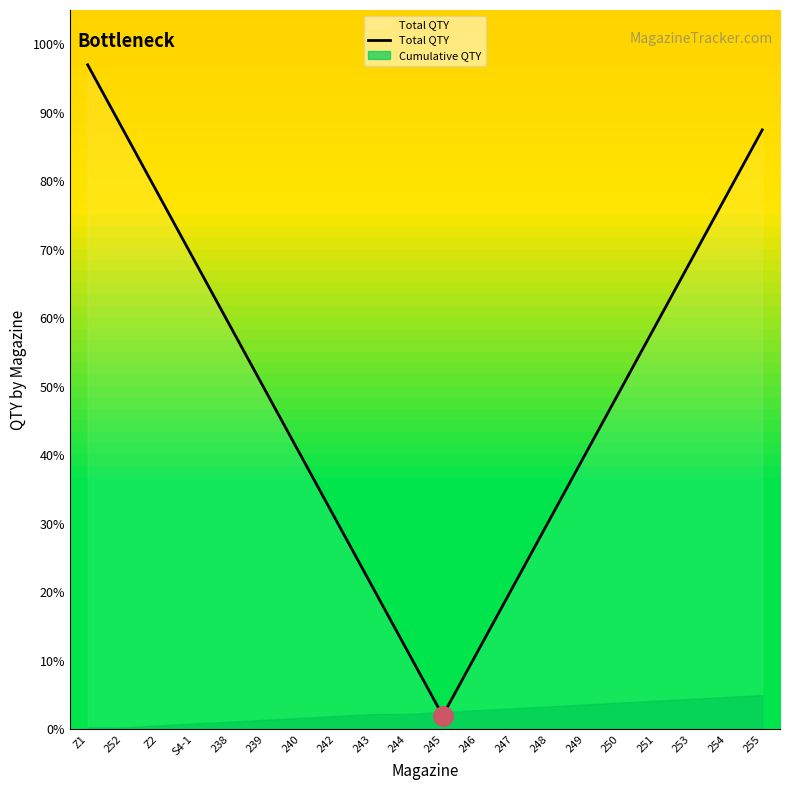

Where is the data nearest to the value 49?

239